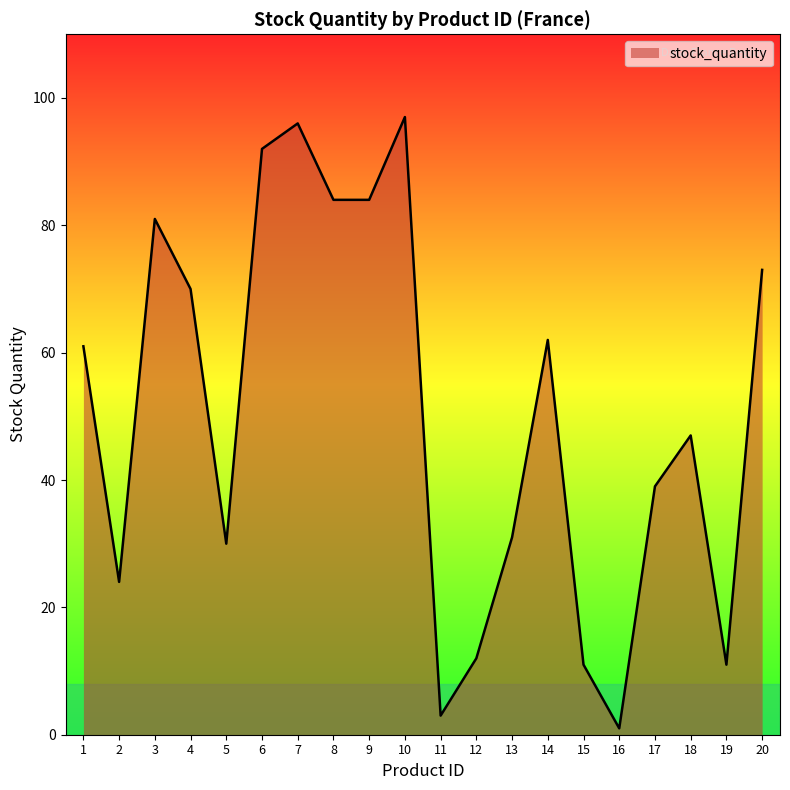

Between 7 and 6, which is larger?

7